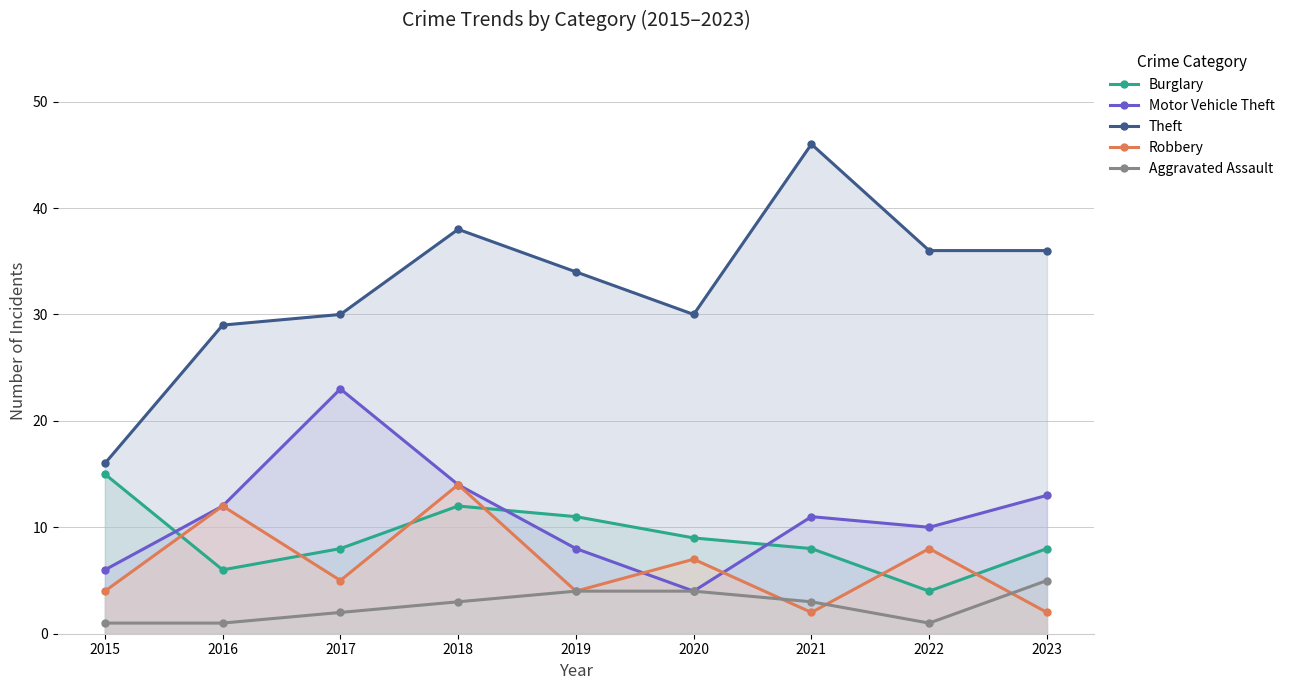

How many data points does each series have?

9